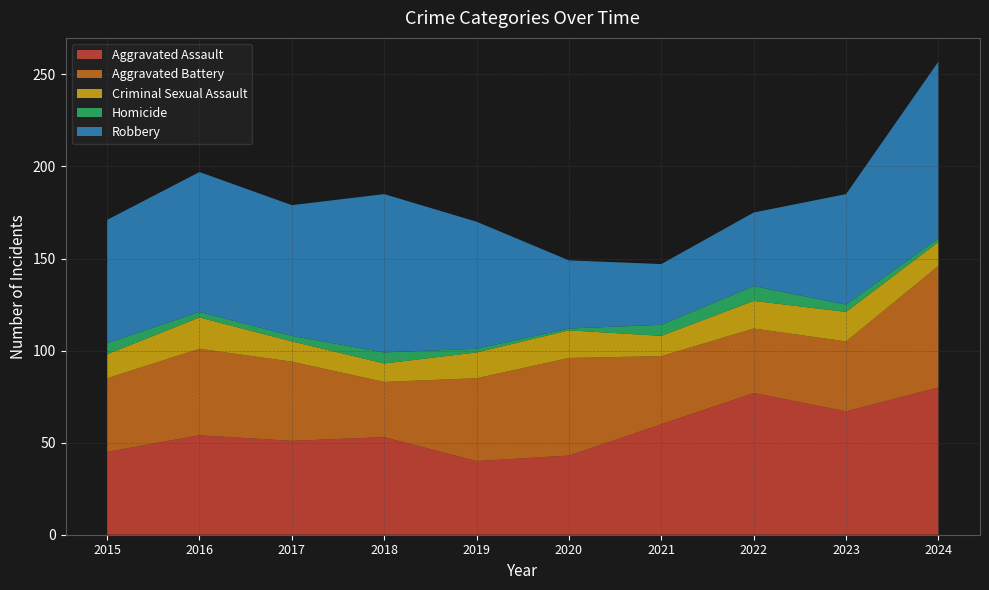

Reading right to left, extract all data points from this chart.

Aggravated Assault: 80	67	77	60	43	40	53	51	54	45
Aggravated Battery: 66	38	35	37	53	45	30	43	47	40
Criminal Sexual Assault: 13	16	15	11	15	14	10	11	17	13
Homicide: 2	4	8	6	1	2	6	3	3	6
Robbery: 96	60	40	33	37	69	86	71	76	67